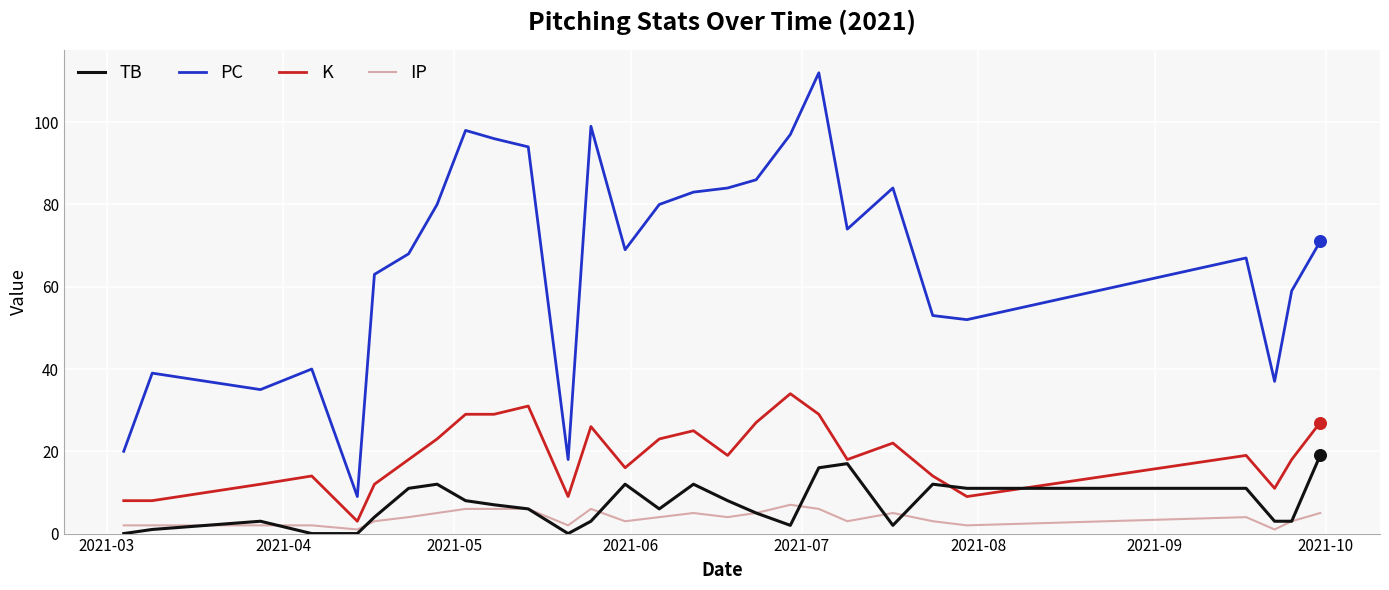

Which series has the largest total across all categories?

PC